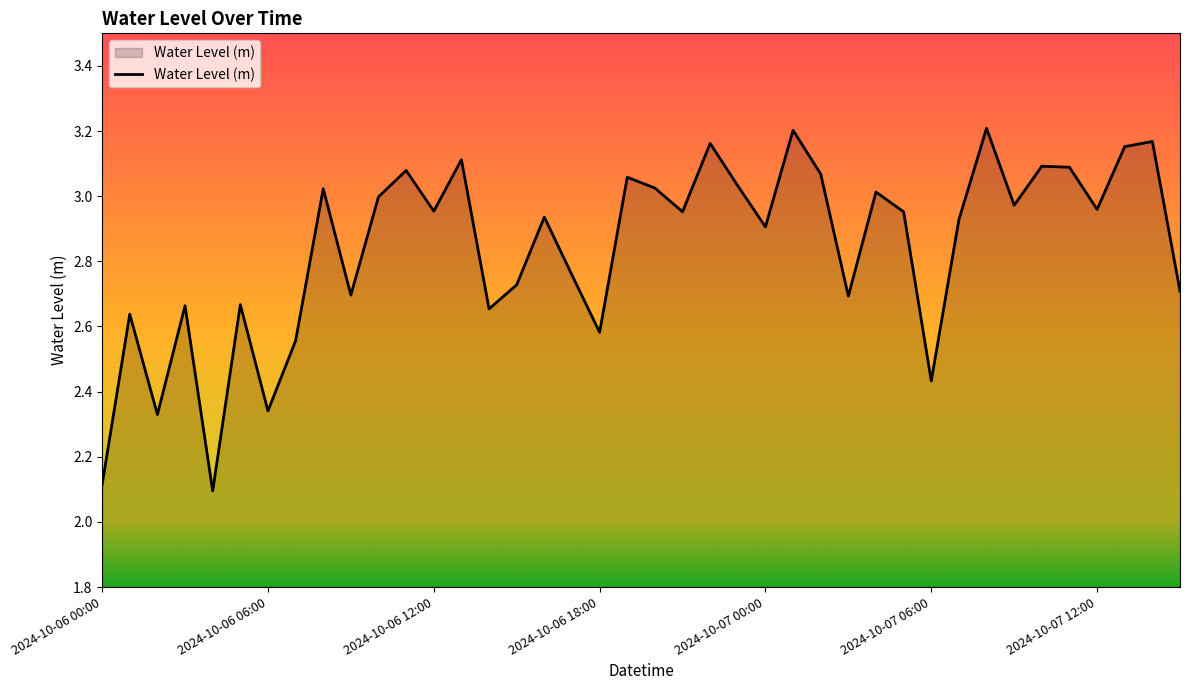

What is the minimum value shown in the chart?

2.1